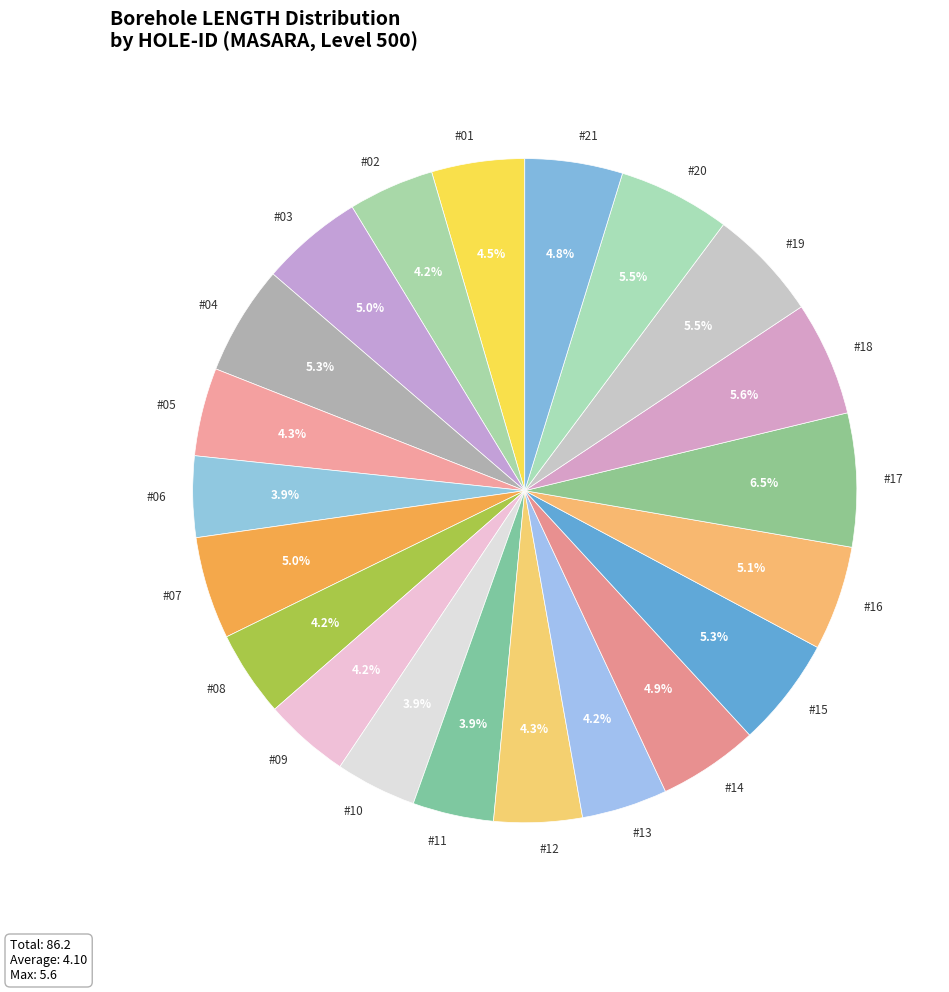

Between #01 and #04, which is larger?

#04